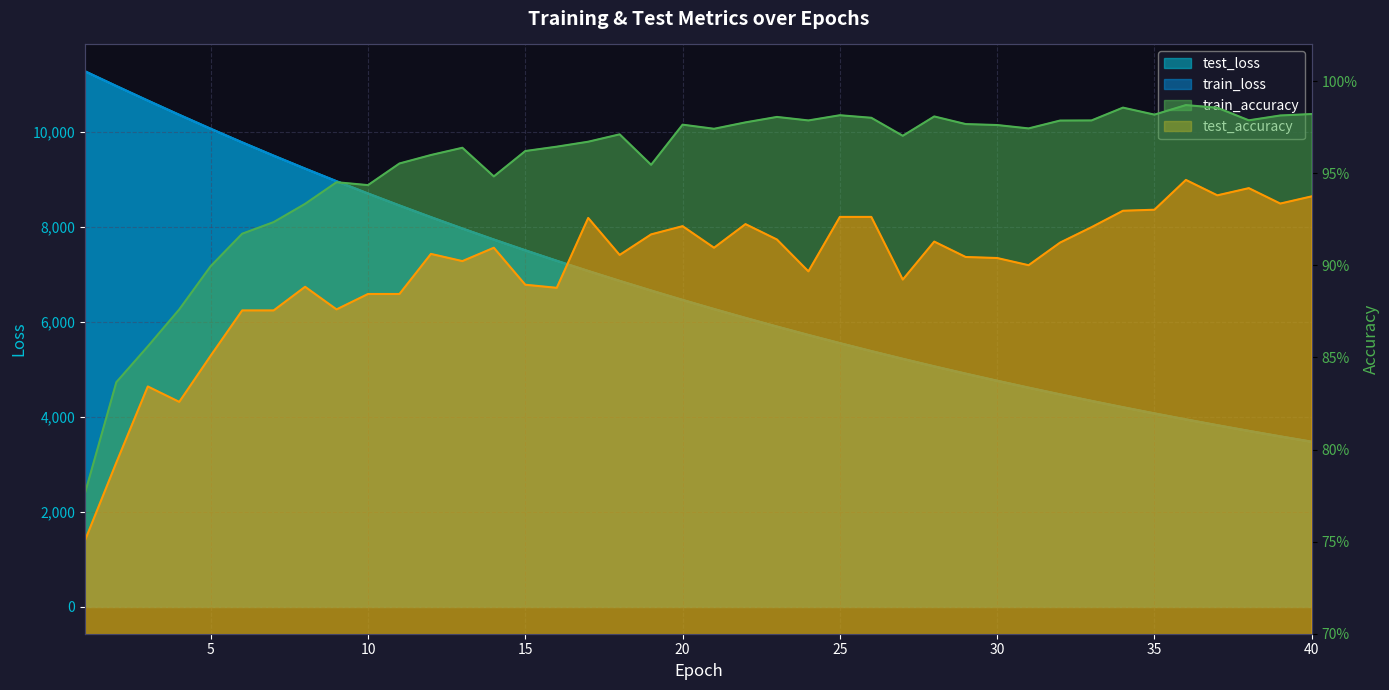

What is the difference between the maximum and minimum values in the train_loss series?

7794.6